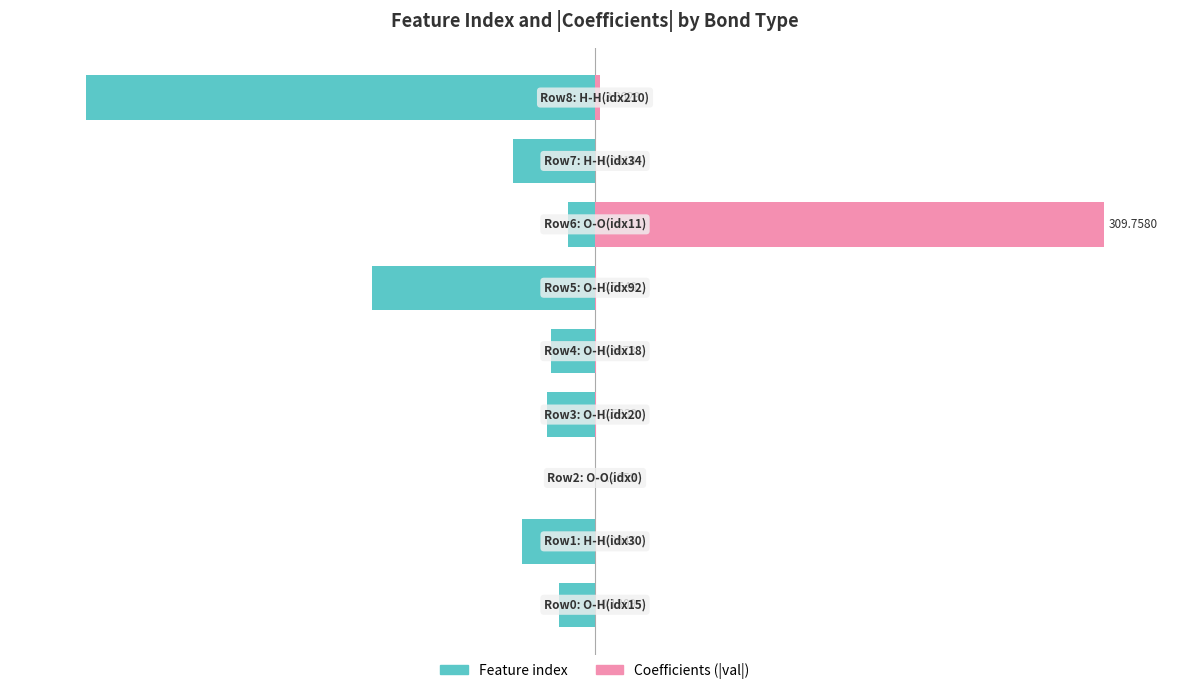

Reading left to right, list all the values displayed in this chart.

Feature index: 0=-7.1	1=-14.3	2=0.0	3=-9.5	4=-8.6	5=-43.8	6=-5.2	7=-16.2	8=-100.0
Coefficients (|val|): 0=0.0	1=0.0	2=0.1	3=0.2	4=0.1	5=0.2	6=100.0	7=0.0	8=0.9